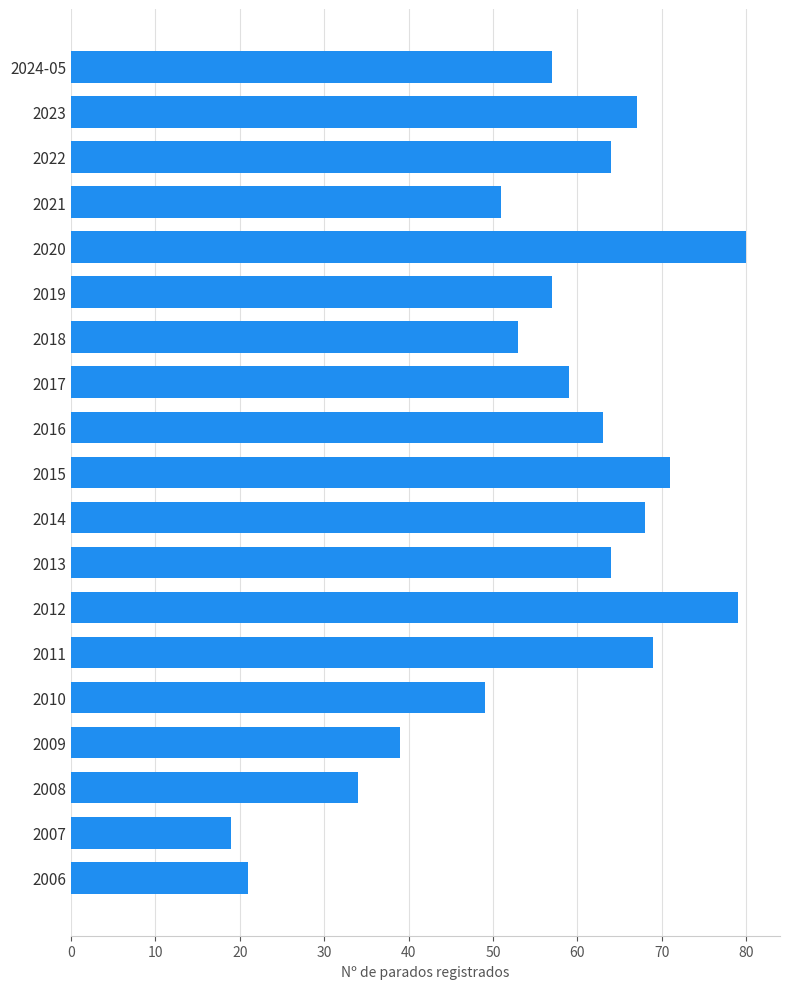

Does the chart contain stacked bars?

No